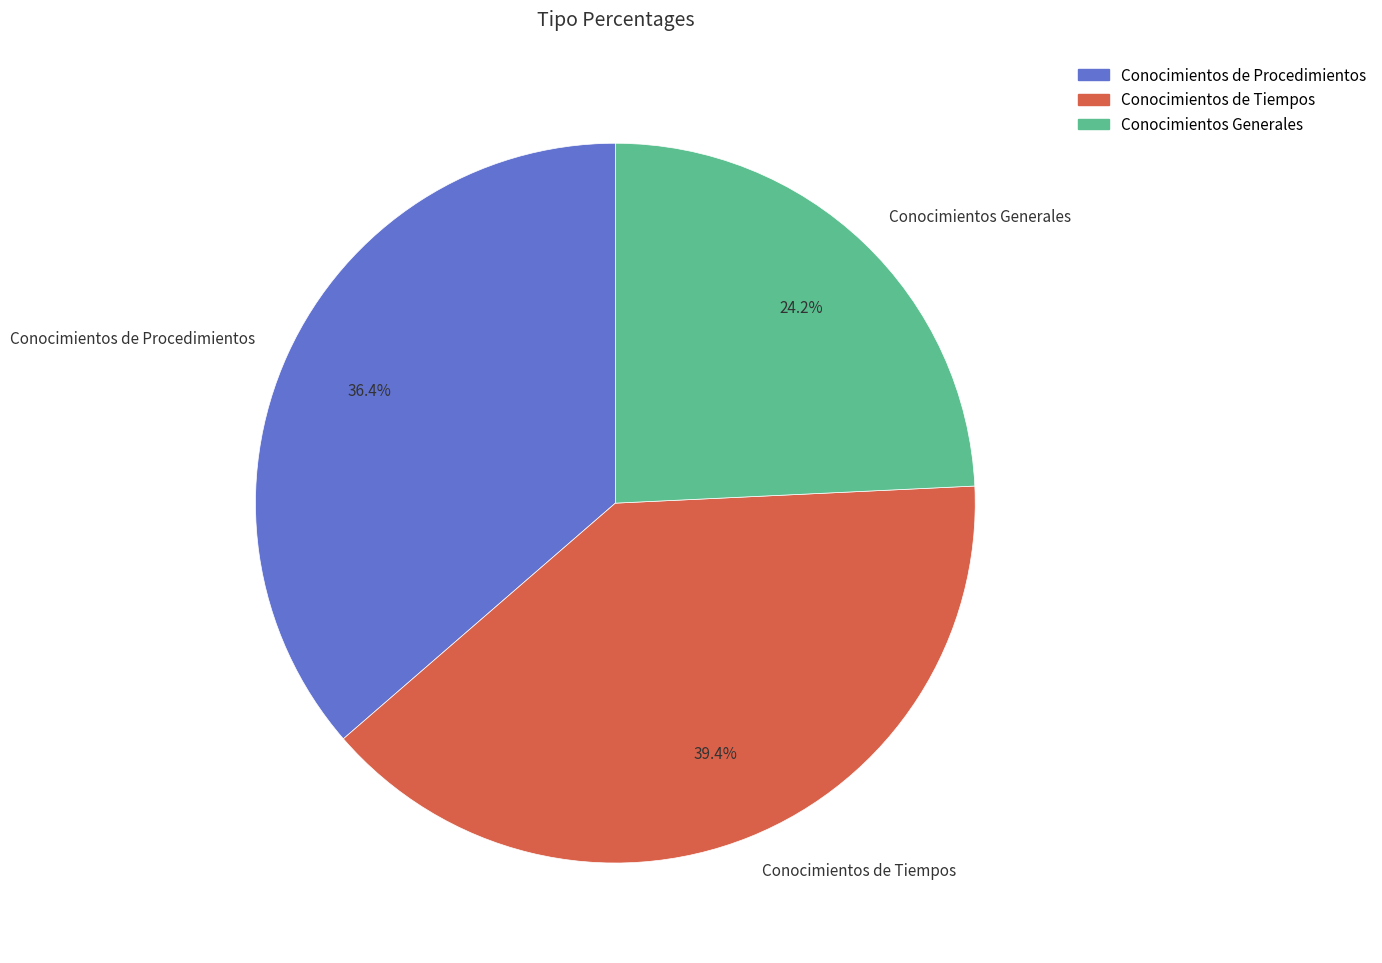

Is it true that Conocimientos de Tiempos is 39% of the pie?

True